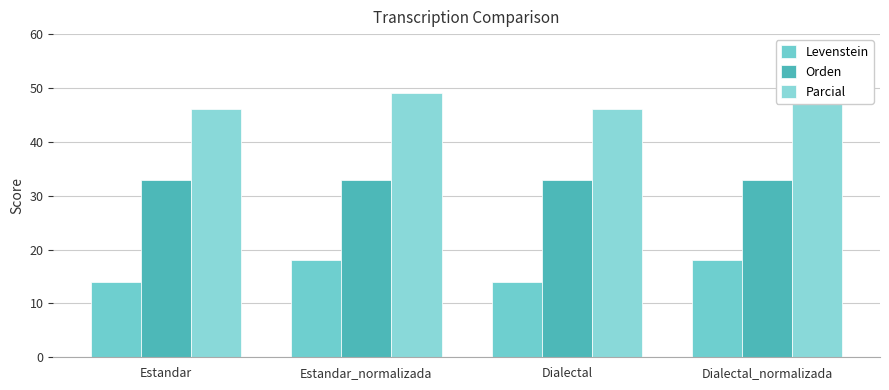

Reading right to left, list all the values displayed in this chart.

Levenstein: Dialectal_normalizada=18.1	Dialectal=14.0	Estandar_normalizada=18.1	Estandar=14.0
Orden: Dialectal_normalizada=33.0	Dialectal=33.0	Estandar_normalizada=33.0	Estandar=33.0
Parcial: Dialectal_normalizada=49.0	Dialectal=46.2	Estandar_normalizada=49.0	Estandar=46.2